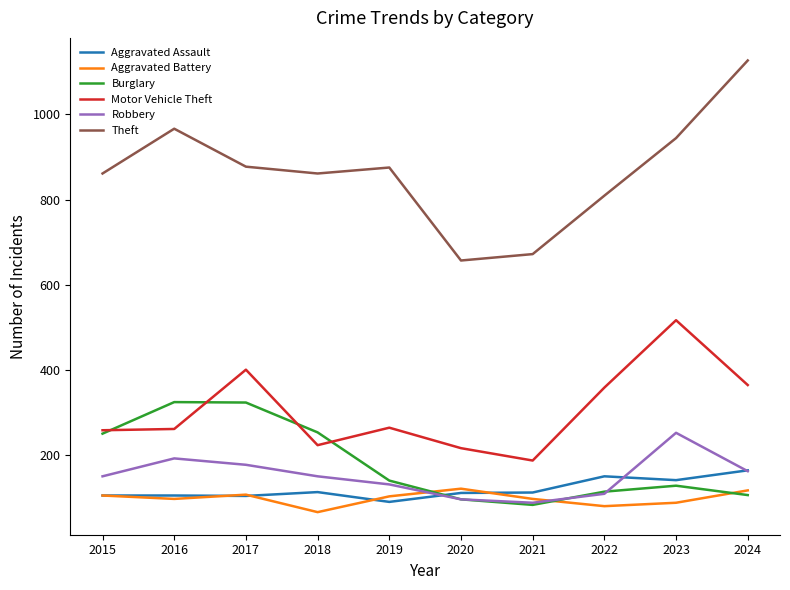

Which label corresponds to the smallest value in the chart?

2018